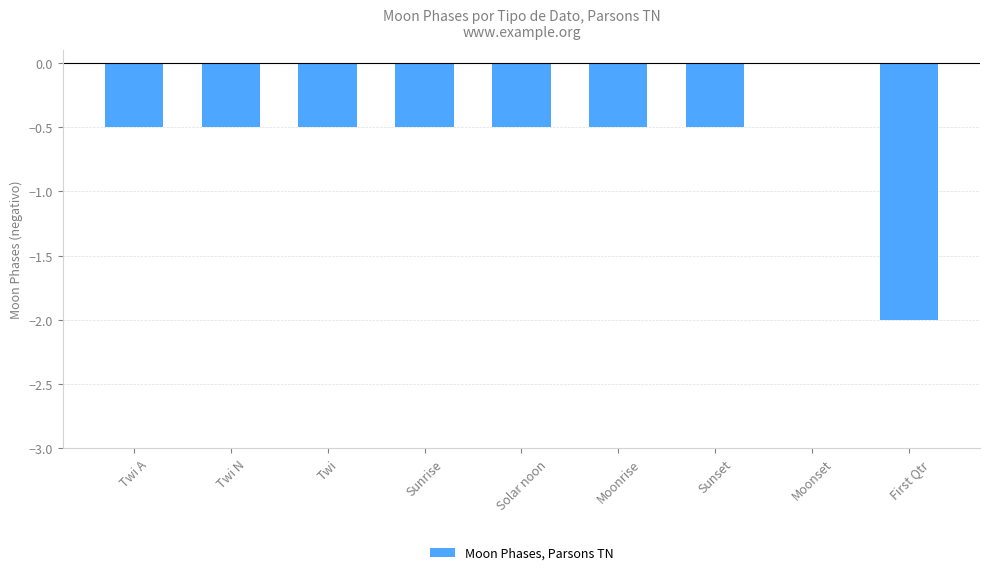

What is the change in value from Twi N to First Qtr?

-1.5